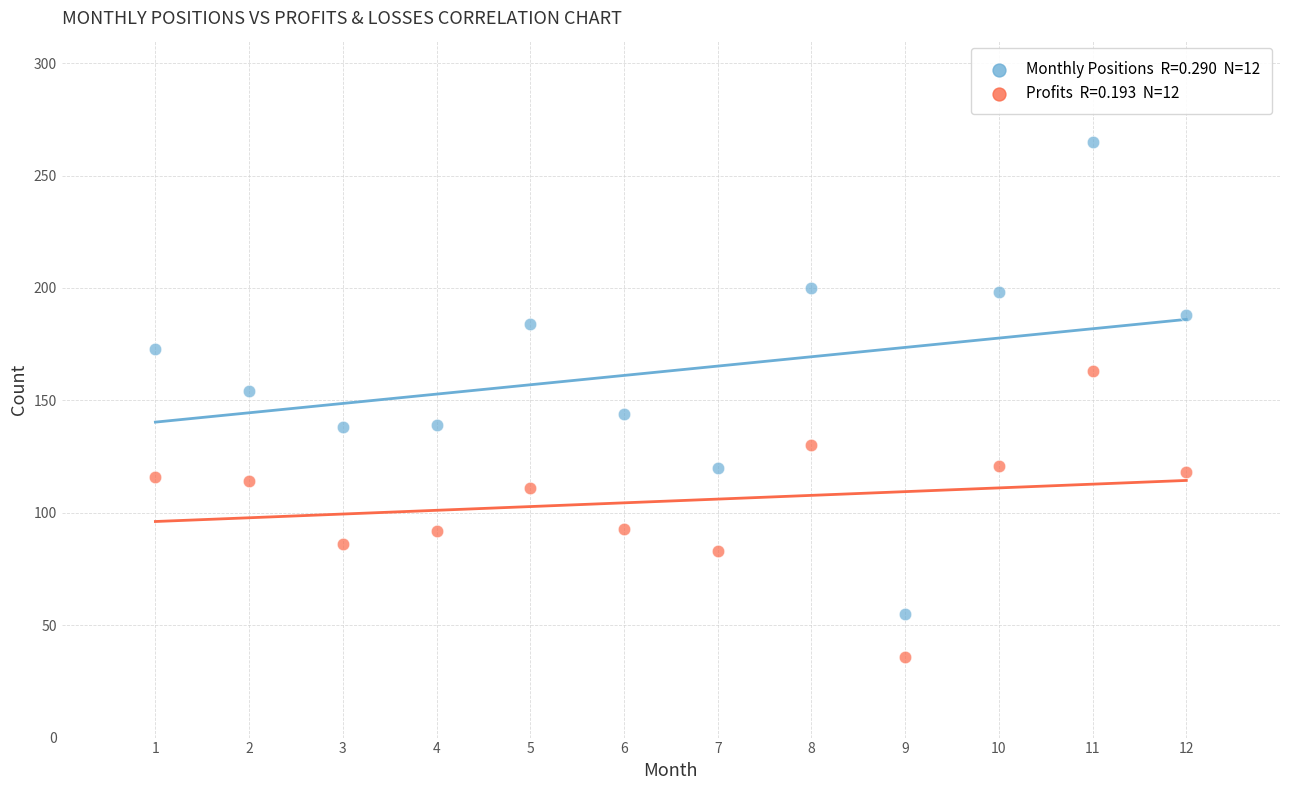

Across all data points, what is the range of X values (max minus min)?

11